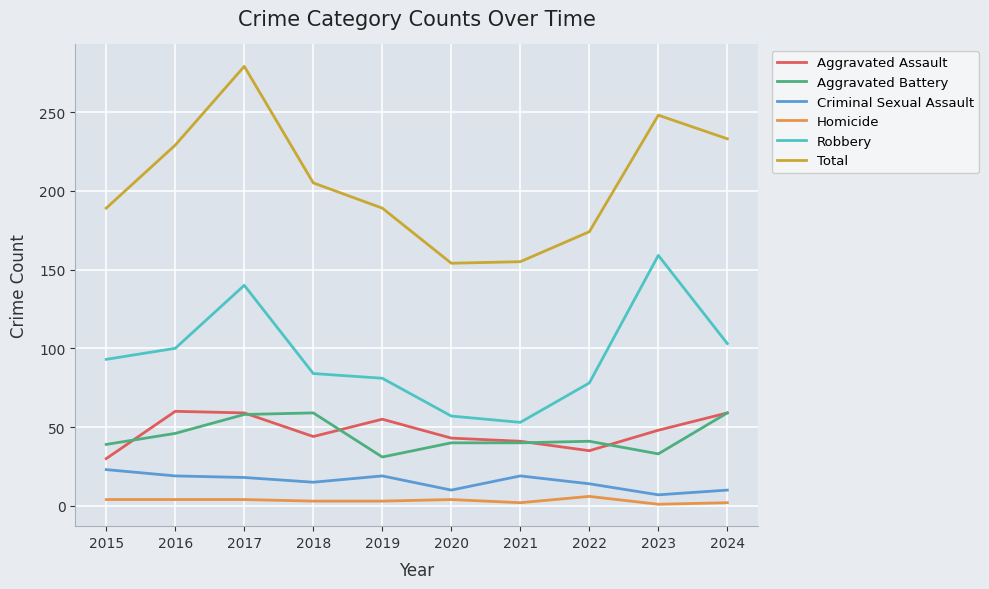

Between 2016 and 2019, which series saw the biggest shift?

Total